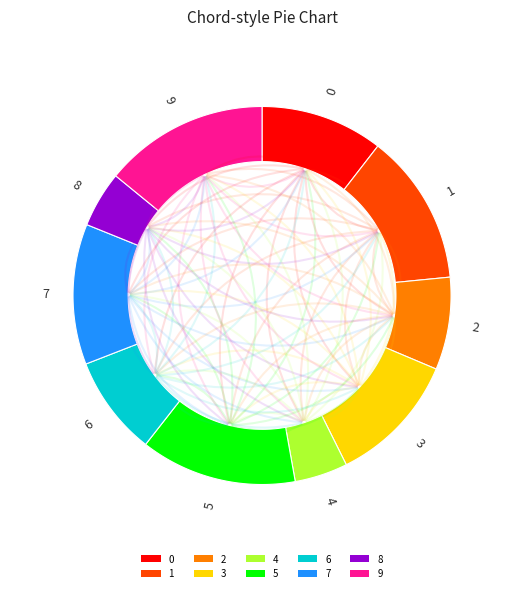

How many segments does this pie chart have?

10